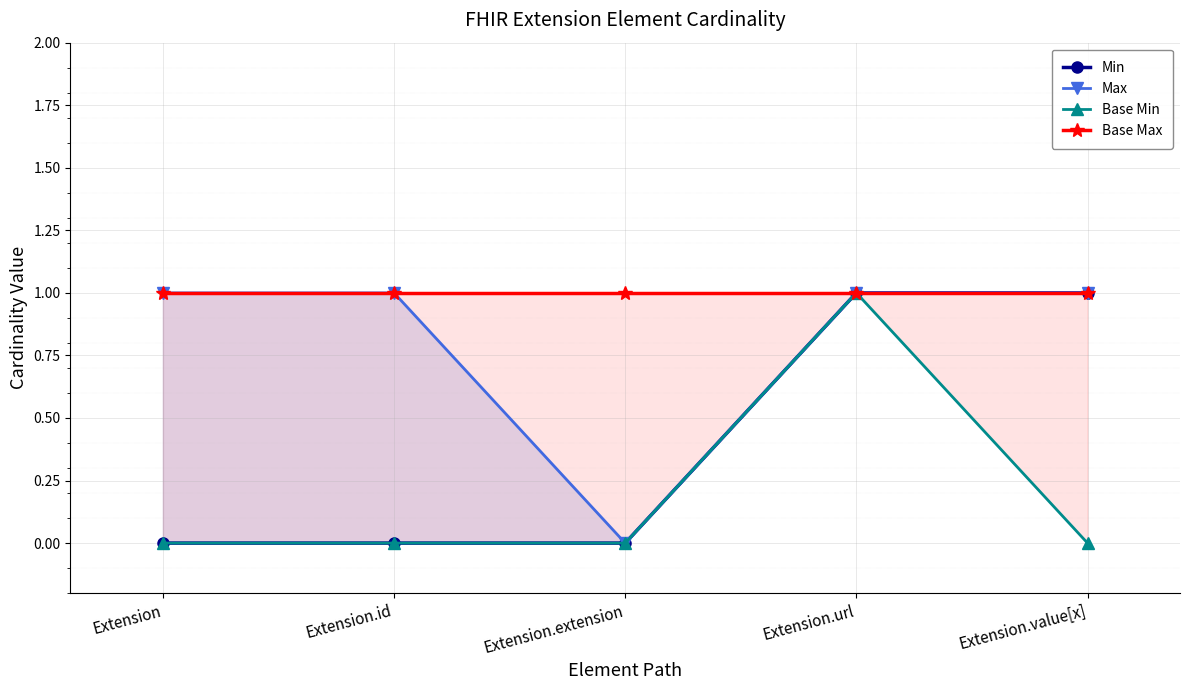

What is the label of the 1st point from the right?

Extension.value[x]